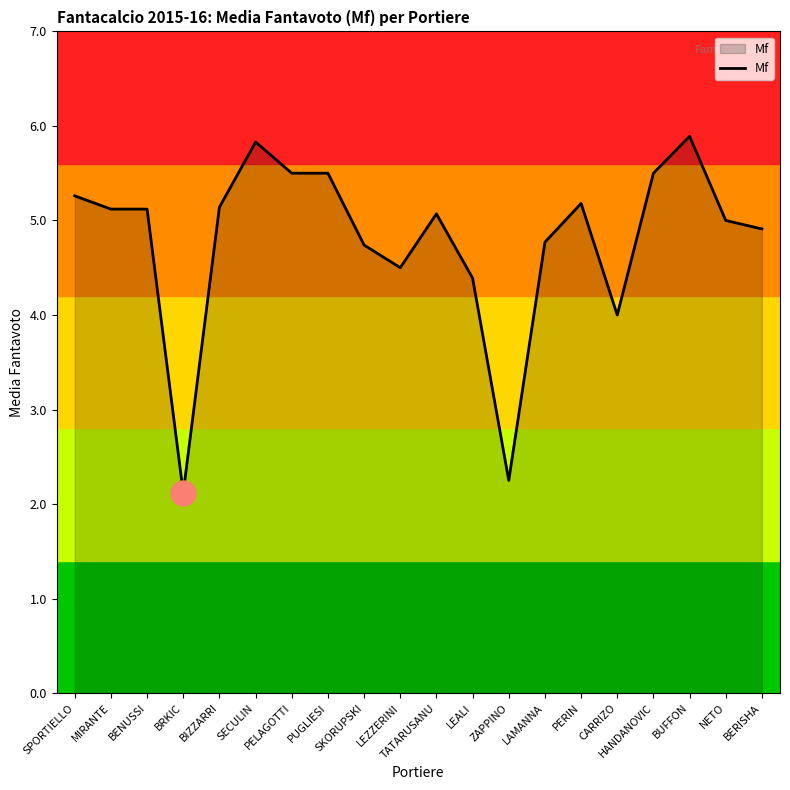

Read the value at LEALI.

4.4